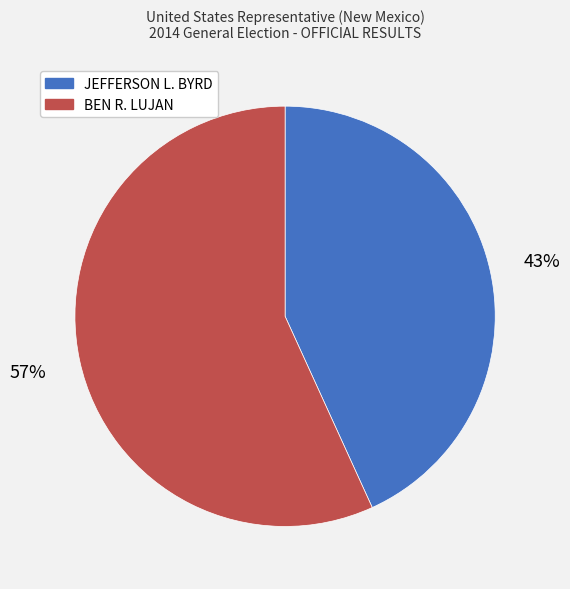

Which category has the biggest portion of the pie?

BEN R. LUJAN